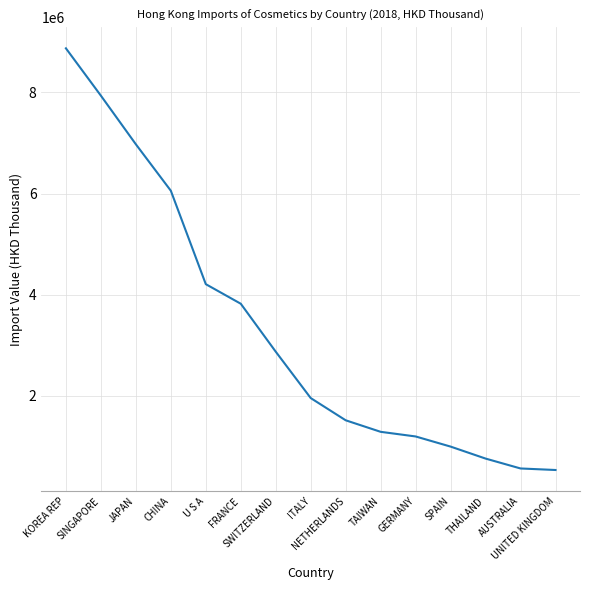

What is the difference between the maximum and minimum values?

8339885.7